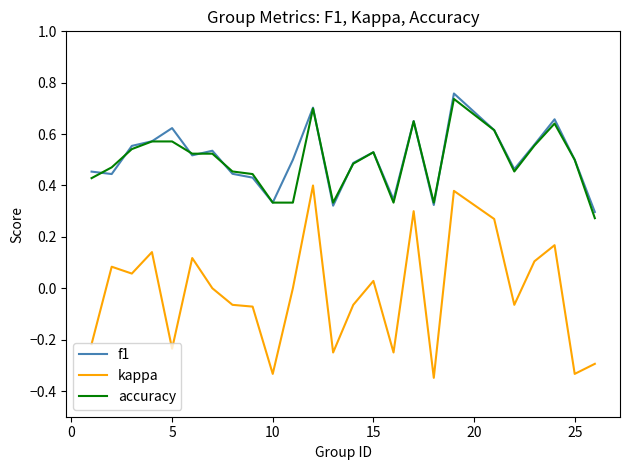

Which series has the widest spread of values?

kappa